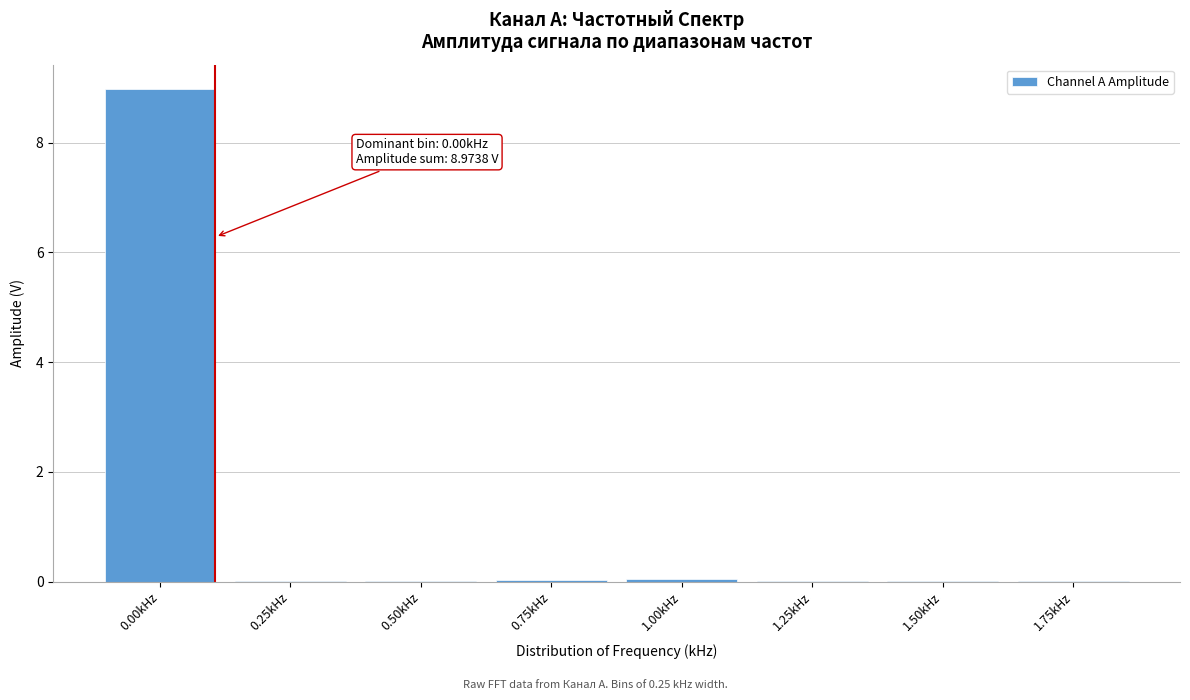

The chart shows a value of 0.0 at 0.50kHz. True or false?

True